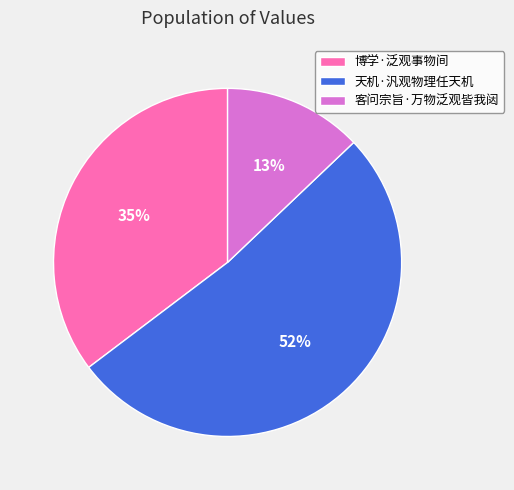

Count the number of slices in the pie.

3